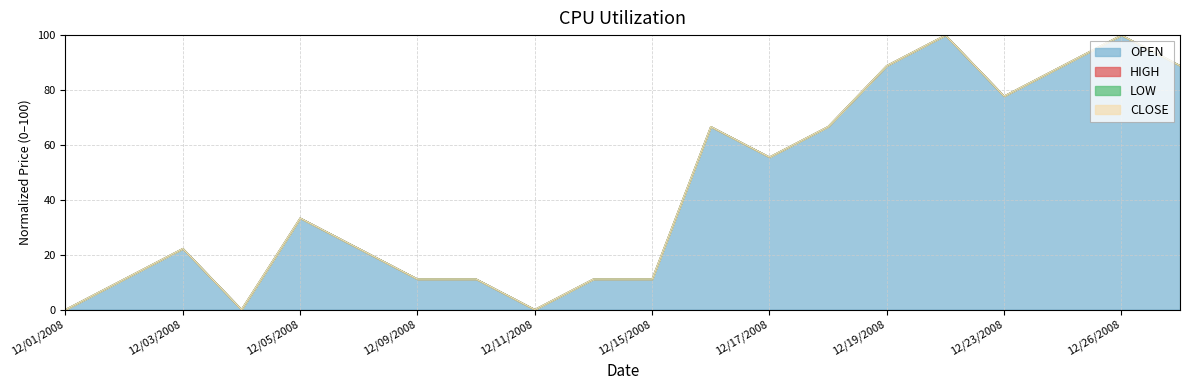

Reading left to right, extract all data points from this chart.

OPEN: 0.0	11.1	22.2	0.0	33.3	22.2	11.1	11.1	0.0	11.1	11.1	66.7	55.6	66.7	88.9	100.0	77.8	88.9	100.0	88.9
HIGH: 0.0	11.1	22.2	0.0	33.3	22.2	11.1	11.1	0.0	11.1	11.1	66.7	55.6	66.7	88.9	100.0	77.8	88.9	100.0	88.9
LOW: 0.0	11.1	22.2	0.0	33.3	22.2	11.1	11.1	0.0	11.1	11.1	66.7	55.6	66.7	88.9	100.0	77.8	88.9	100.0	88.9
CLOSE: 0.0	11.1	22.2	0.0	33.3	22.2	11.1	11.1	0.0	11.1	11.1	66.7	55.6	66.7	88.9	100.0	77.8	88.9	100.0	88.9